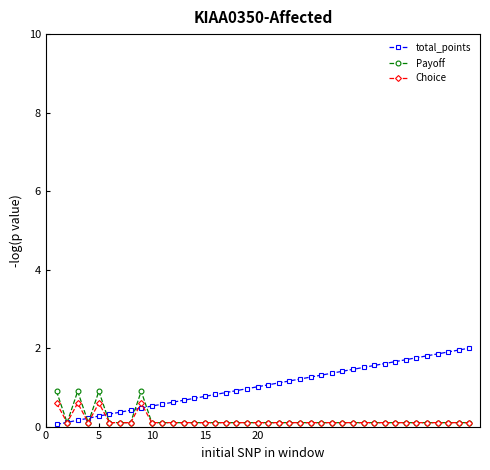

Count the number of categories in the chart.

40